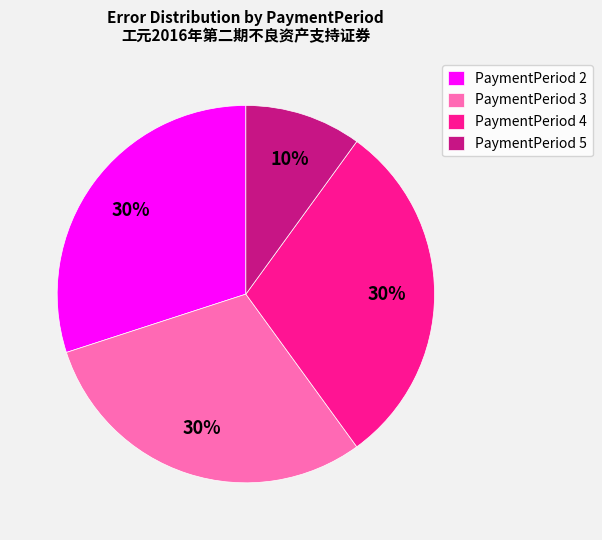

Count the number of slices in the pie.

4